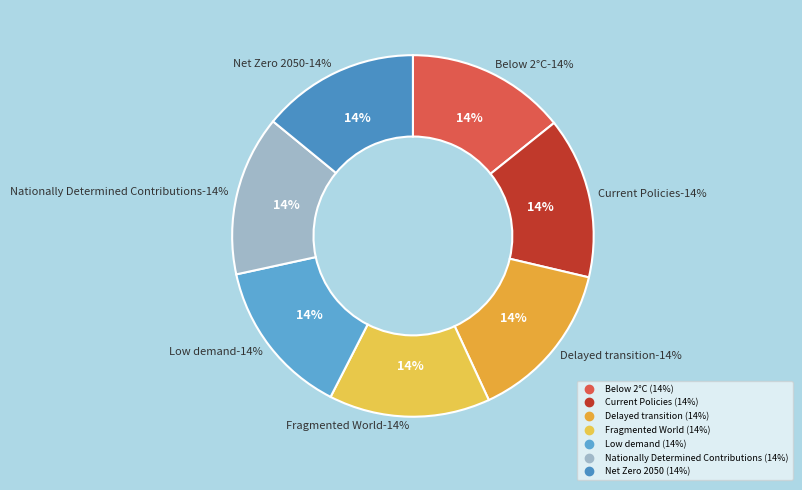

The Nationally Determined Contributions slice represents 3% of the pie. True or false?

False